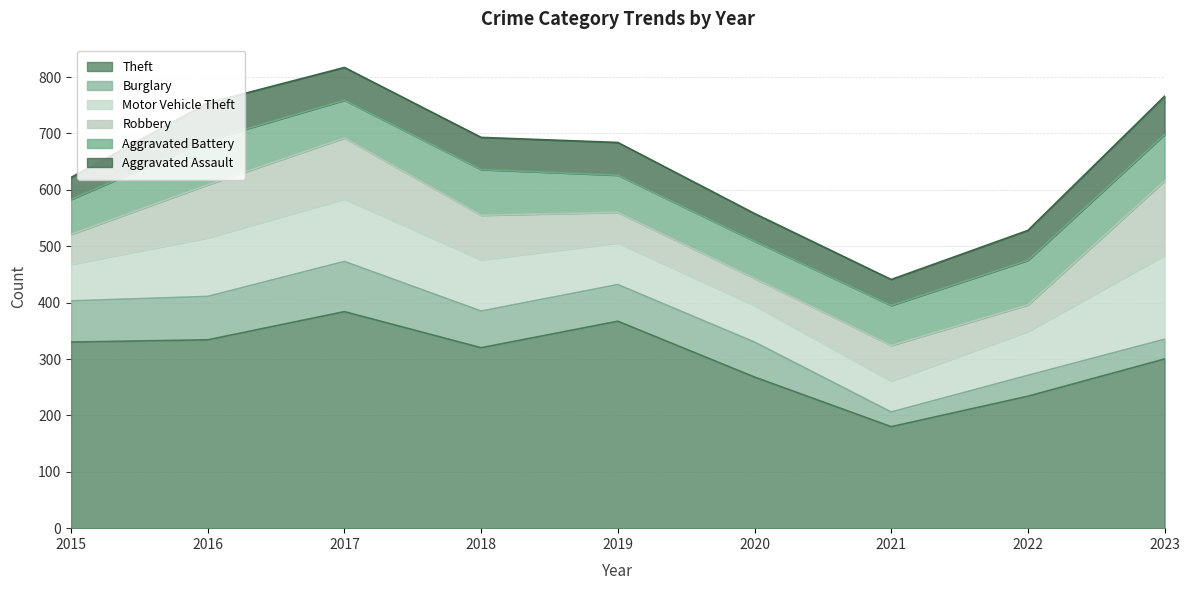

How many data points in Aggravated Battery are less than 71?

4